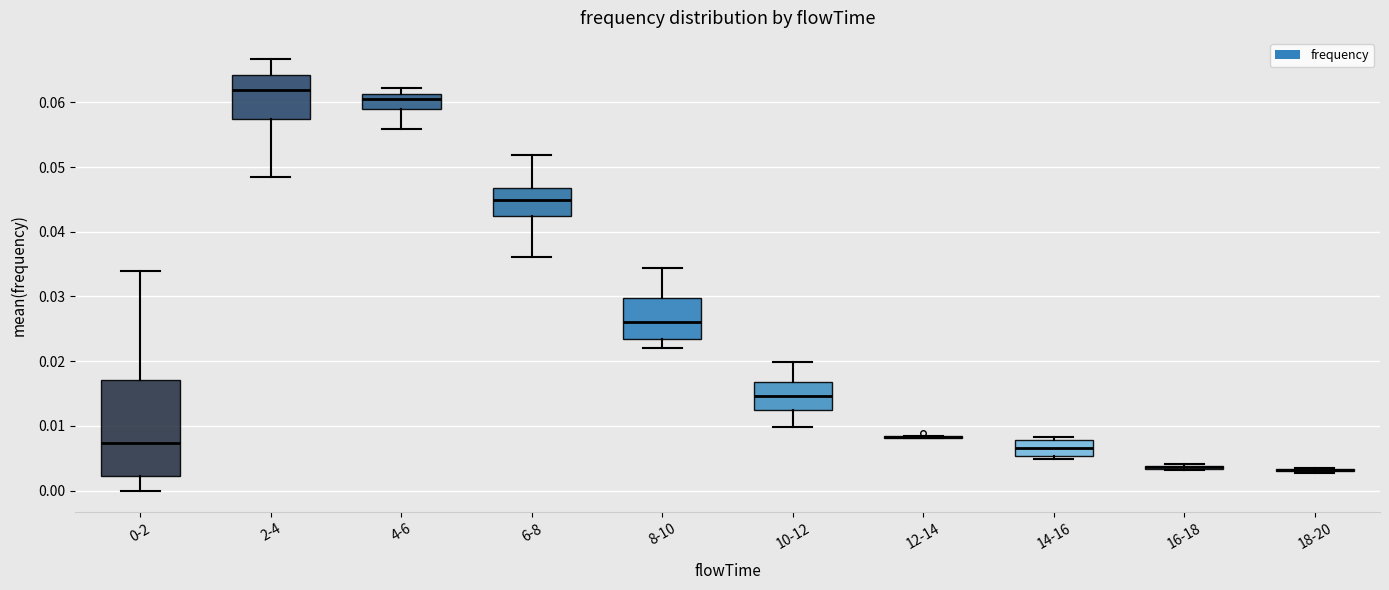

Where does the median line of the box for 0-2 sit on the y-axis? The values are not printed on the chart, so give them approximately, as read against the axis.

0.007